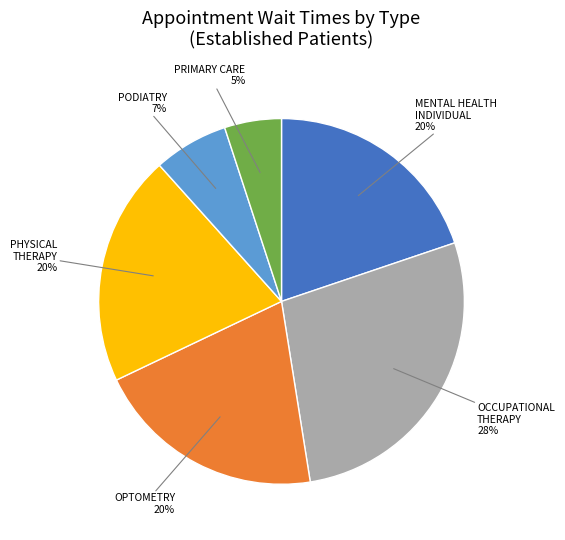

Is the sum of PRIMARY CARE and PODIATRY greater than half?

No